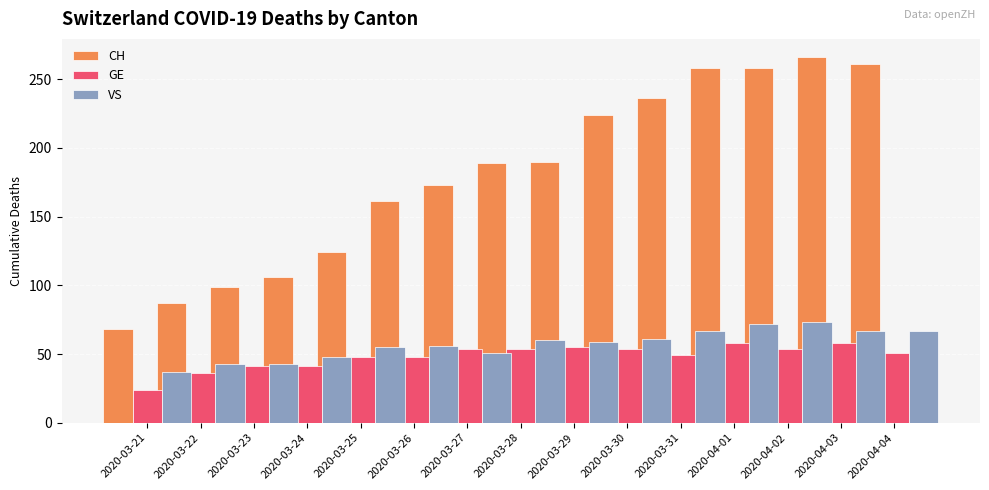

What is the label of the 1st bar from the left?

2020-03-21